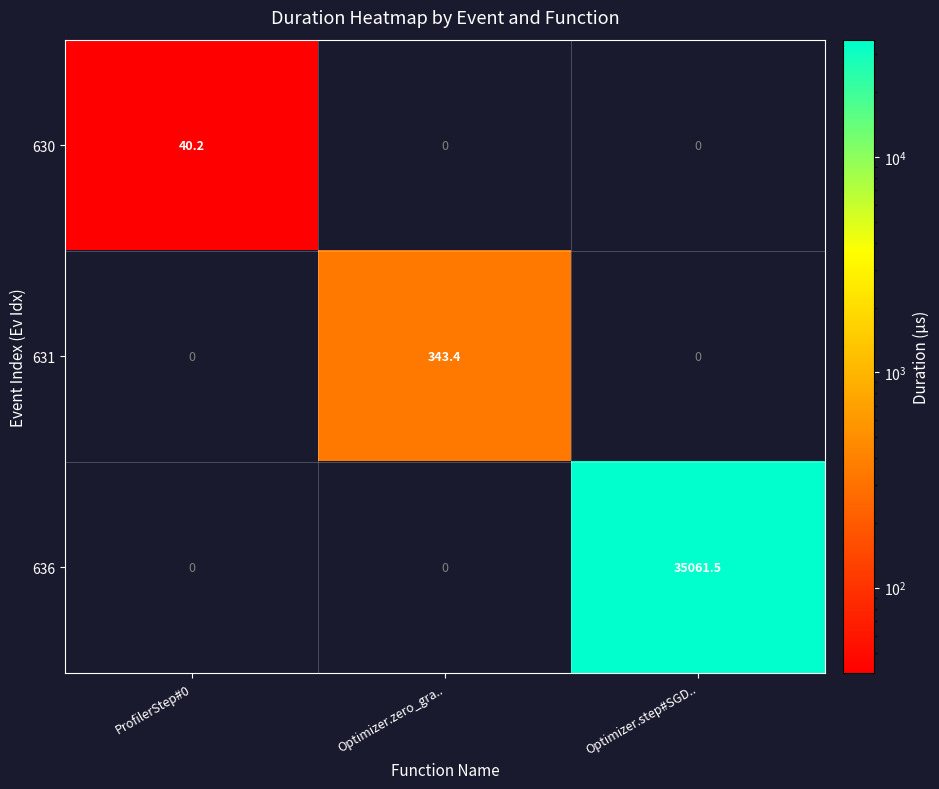

Is it true that 636 equals 0.0 at ProfilerStep#0?

True